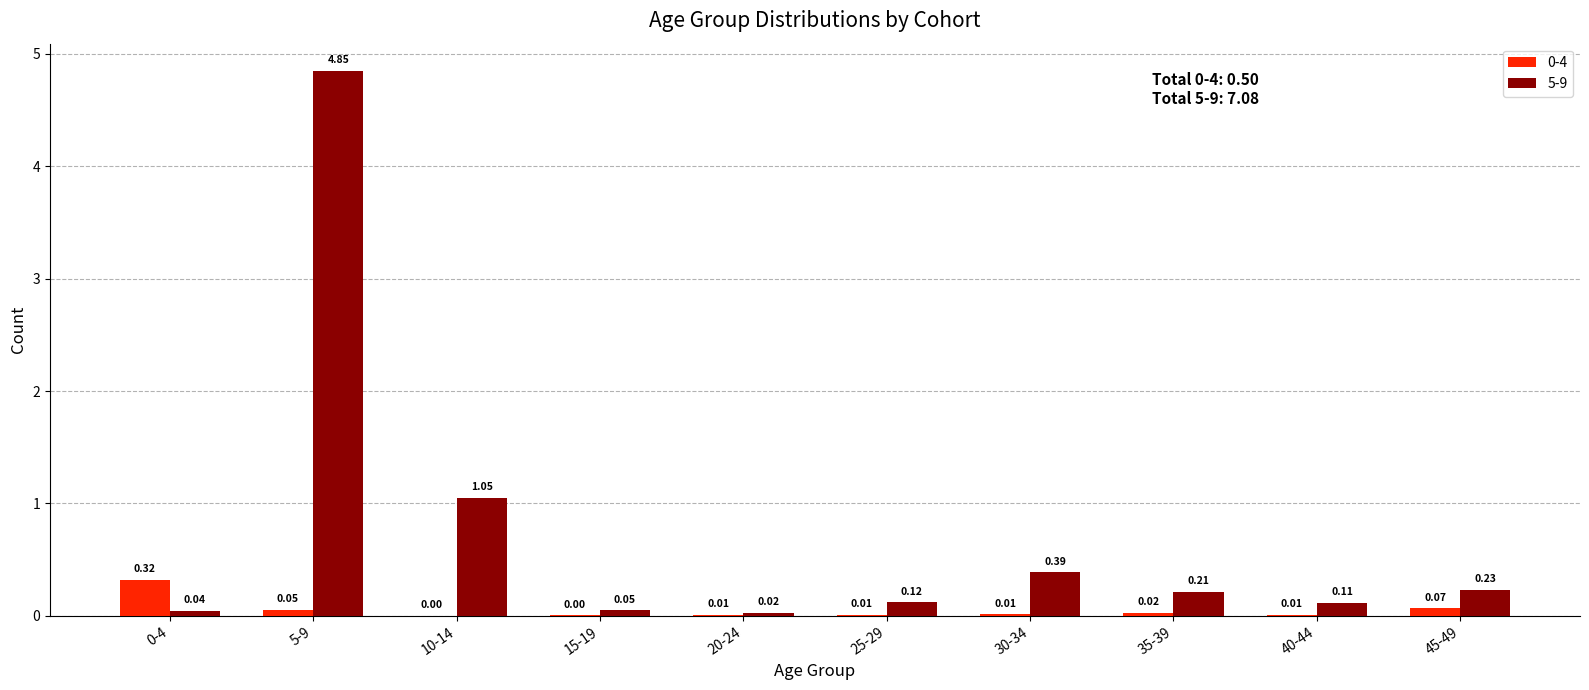

Which series has the largest range (max minus min)?

5-9